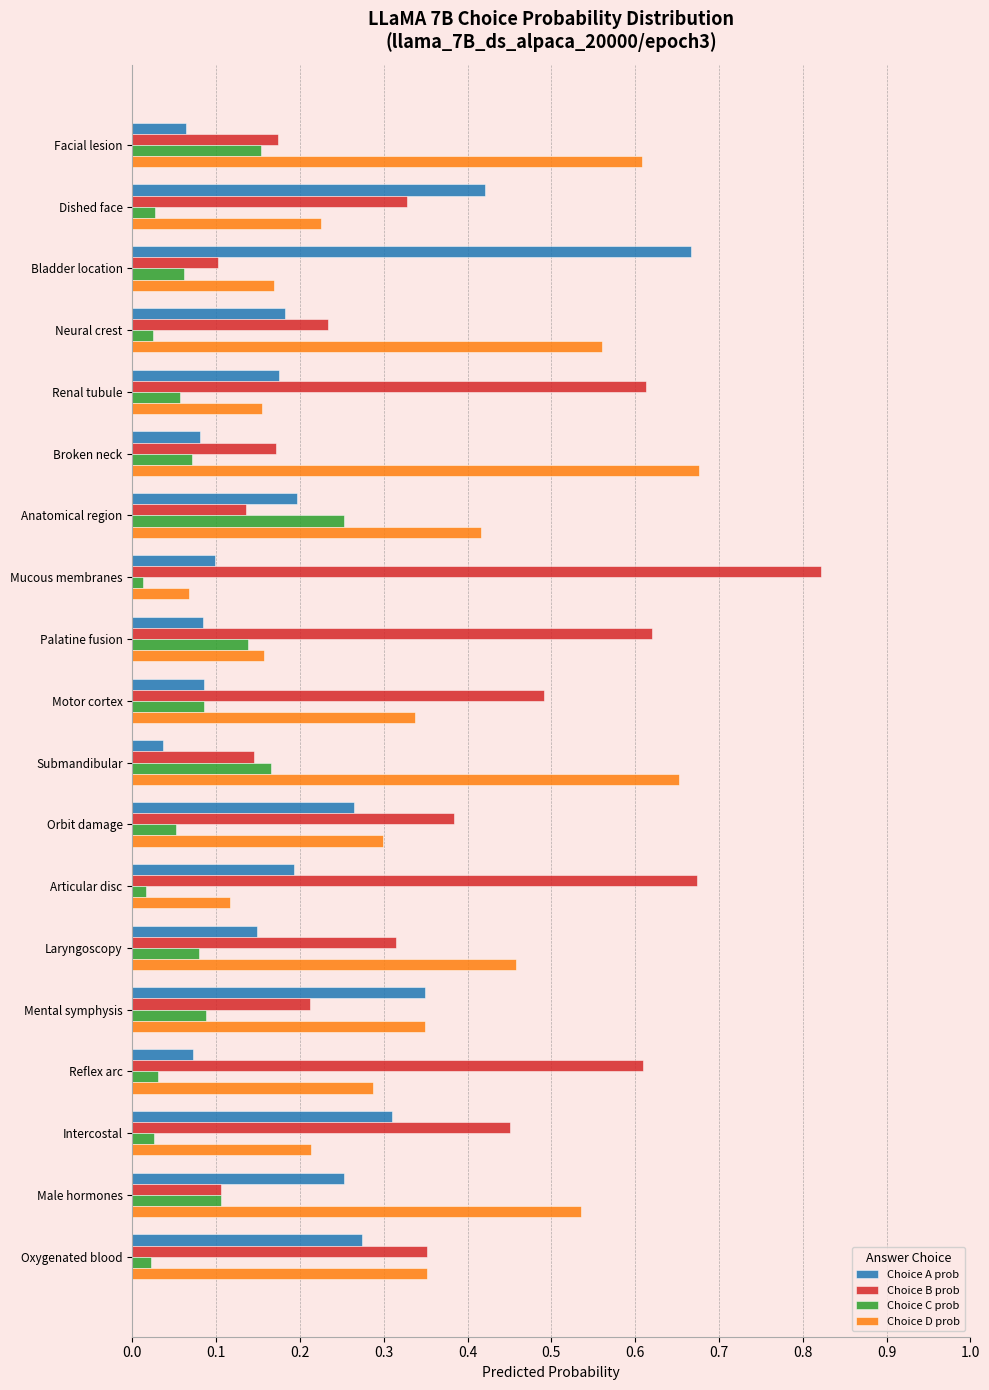

What is the sum of all Choice B prob values?

6.9